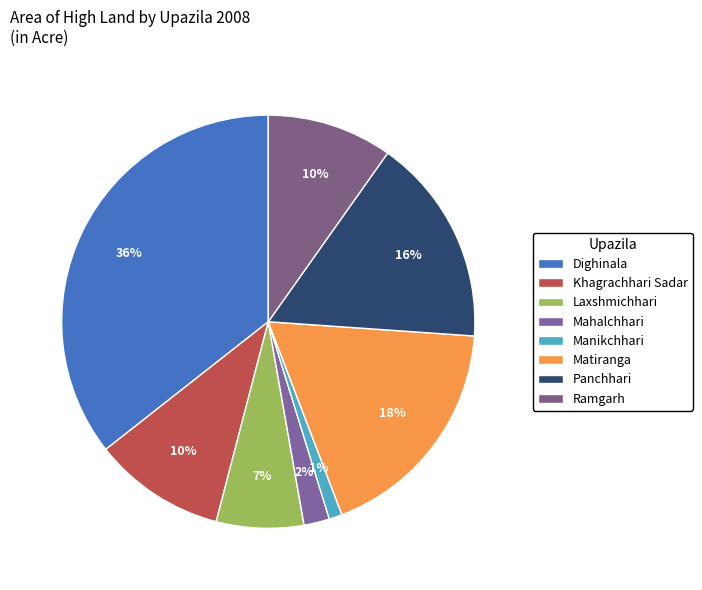

Combined, do Mahalchhari and Dighinala account for over 50%?

No